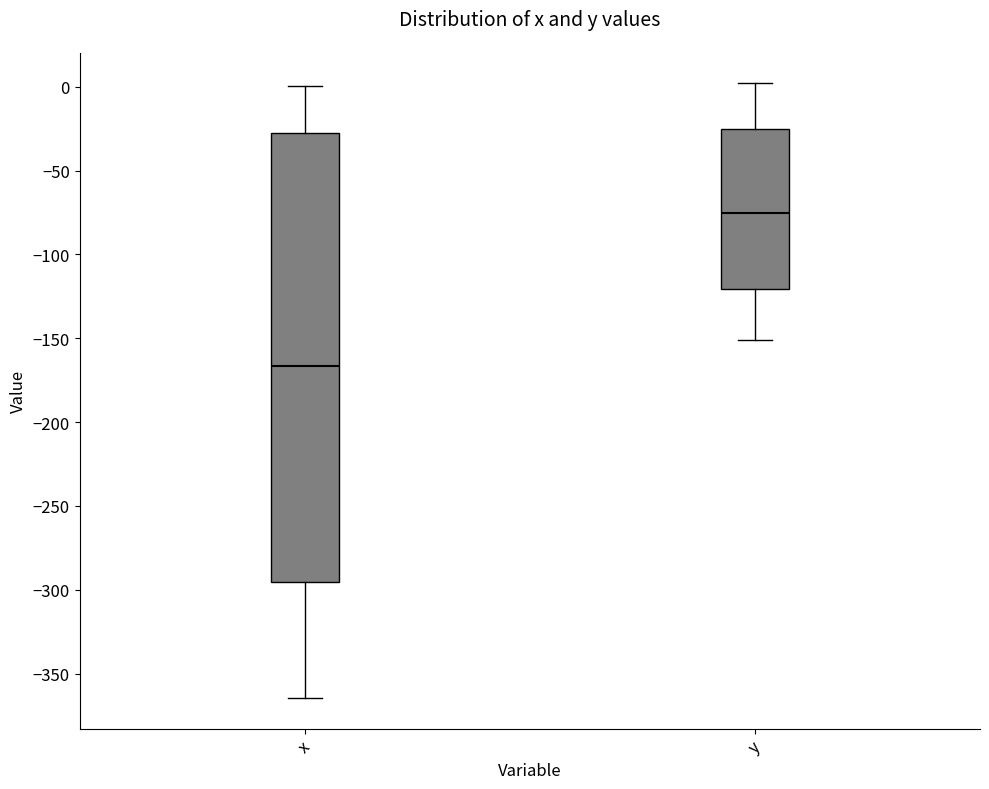

Where is the upper edge of the box for x on the y-axis? The values are not printed on the chart, so give them approximately, as read against the axis.

-25